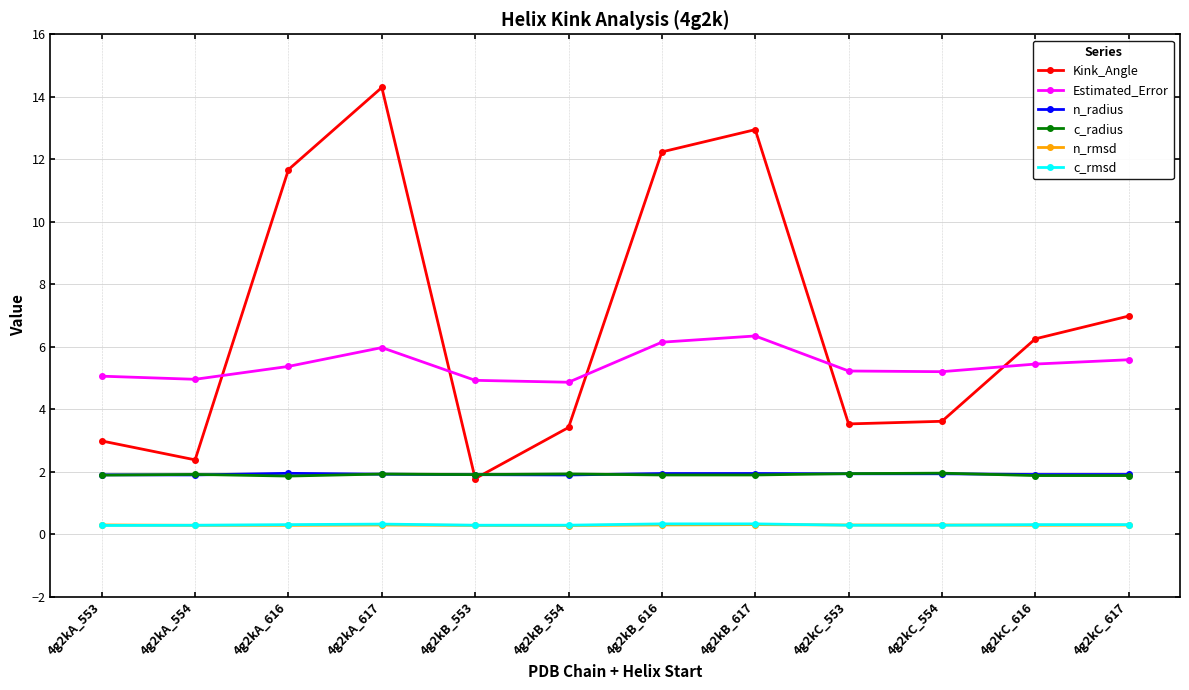

The c_radius series shows 1.9 at 4g2kA_616. True or false?

True